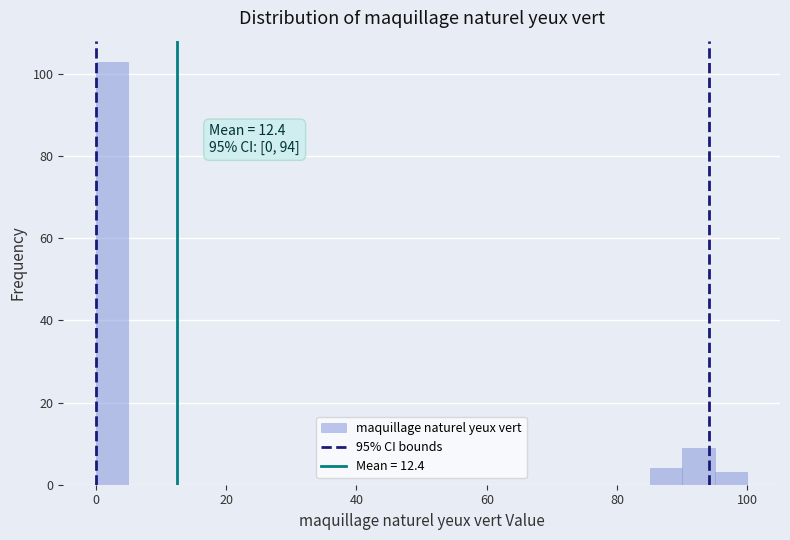

Read against the x-axis, roughly where is the centre of the tallest bar?

2